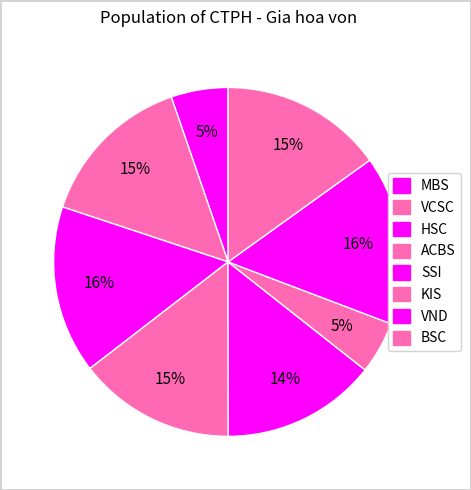

To the nearest percent, what percentage of the pie is VCSC?

15%